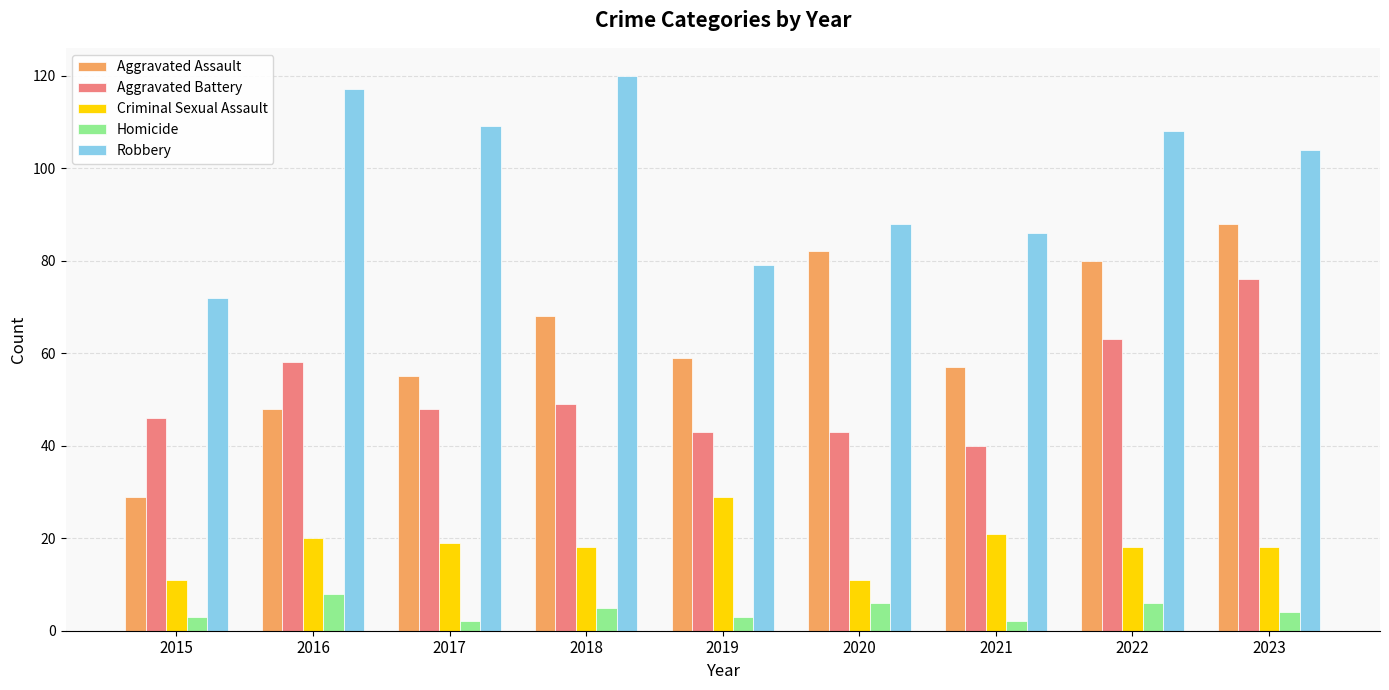

Count the number of data series in this chart.

5